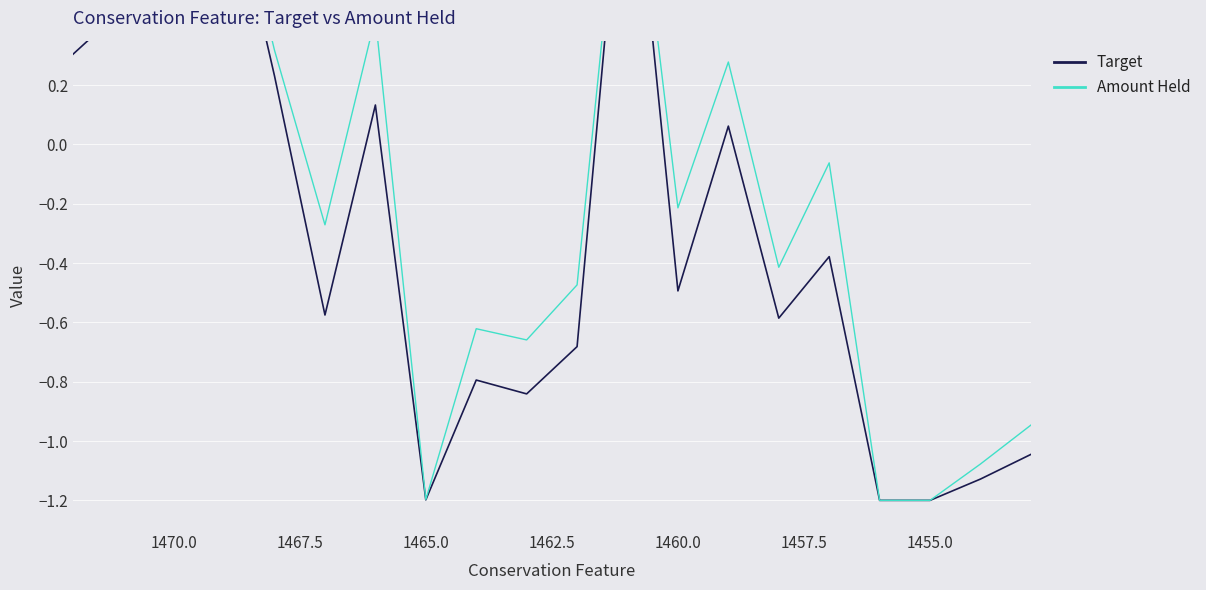

What is the highest value of the Target series?

1.2